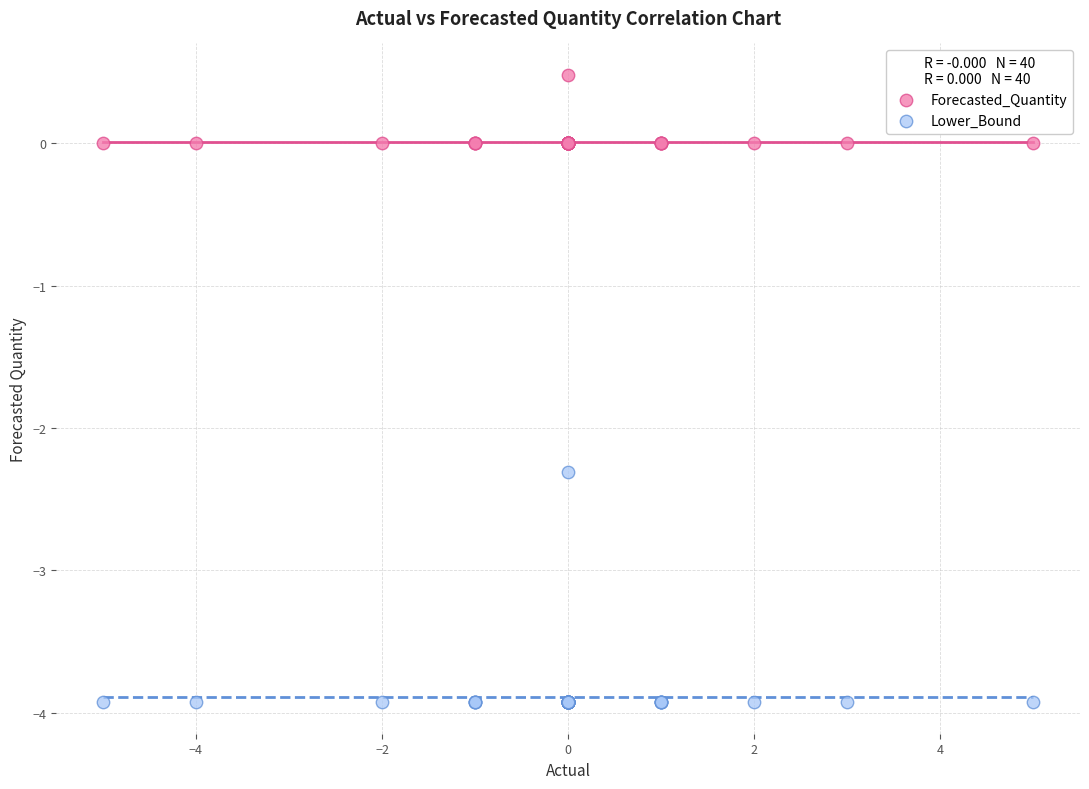

Which series reaches the minimum Y coordinate?

Lower_Bound